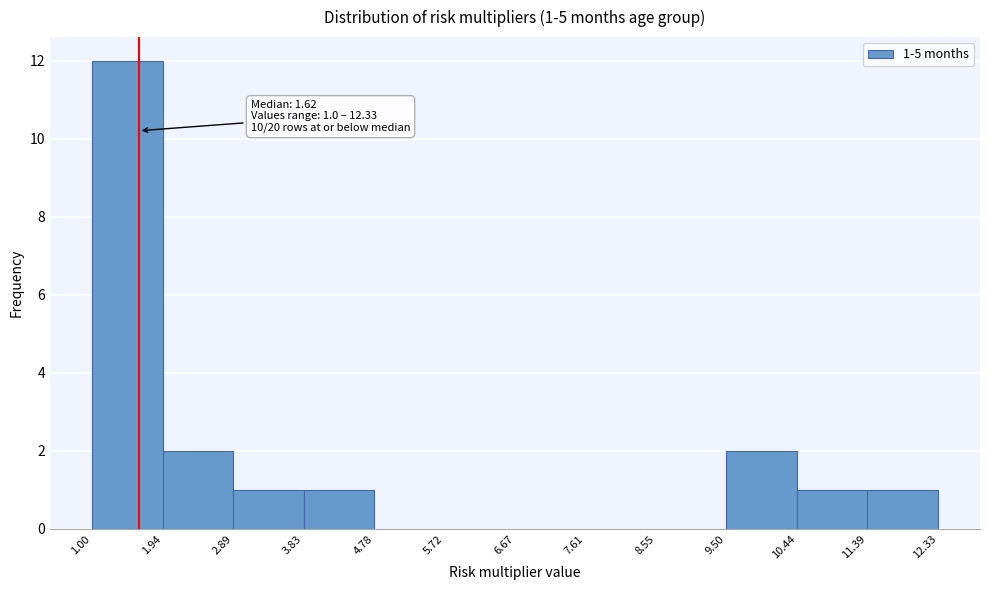

Over which range of the x-axis is the bar tallest?

1.00 to 1.94